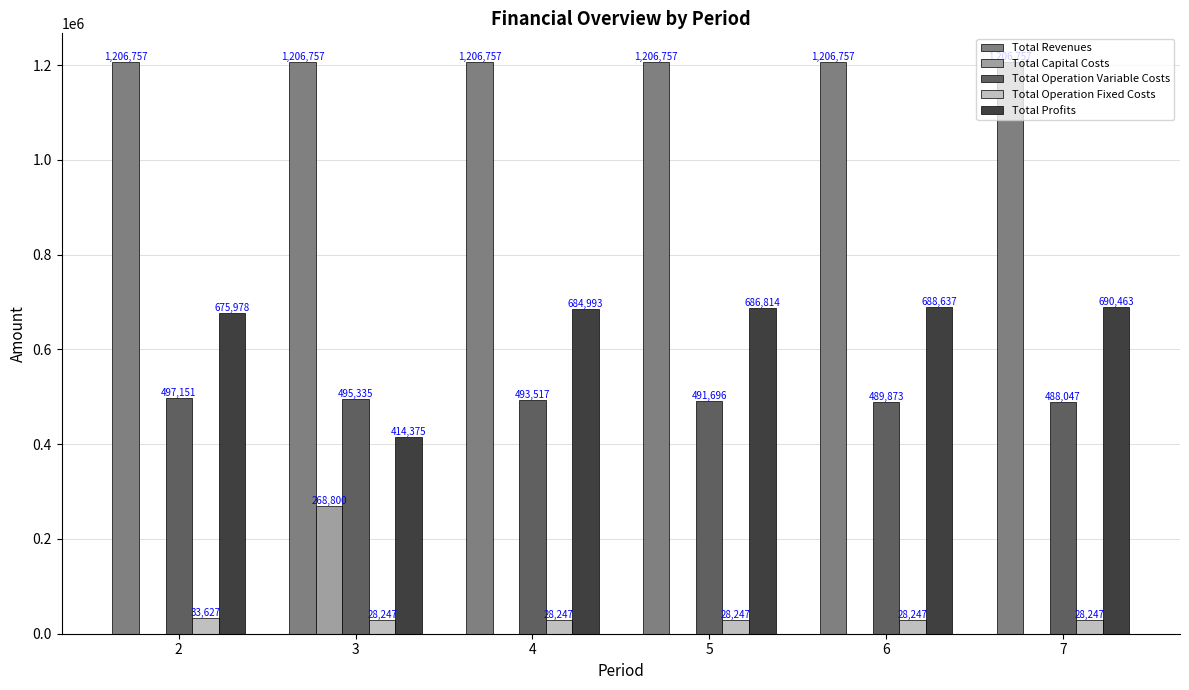

Is the value of Total Profits at 5 greater than the value of Total Operation Variable Costs at 4?

Yes